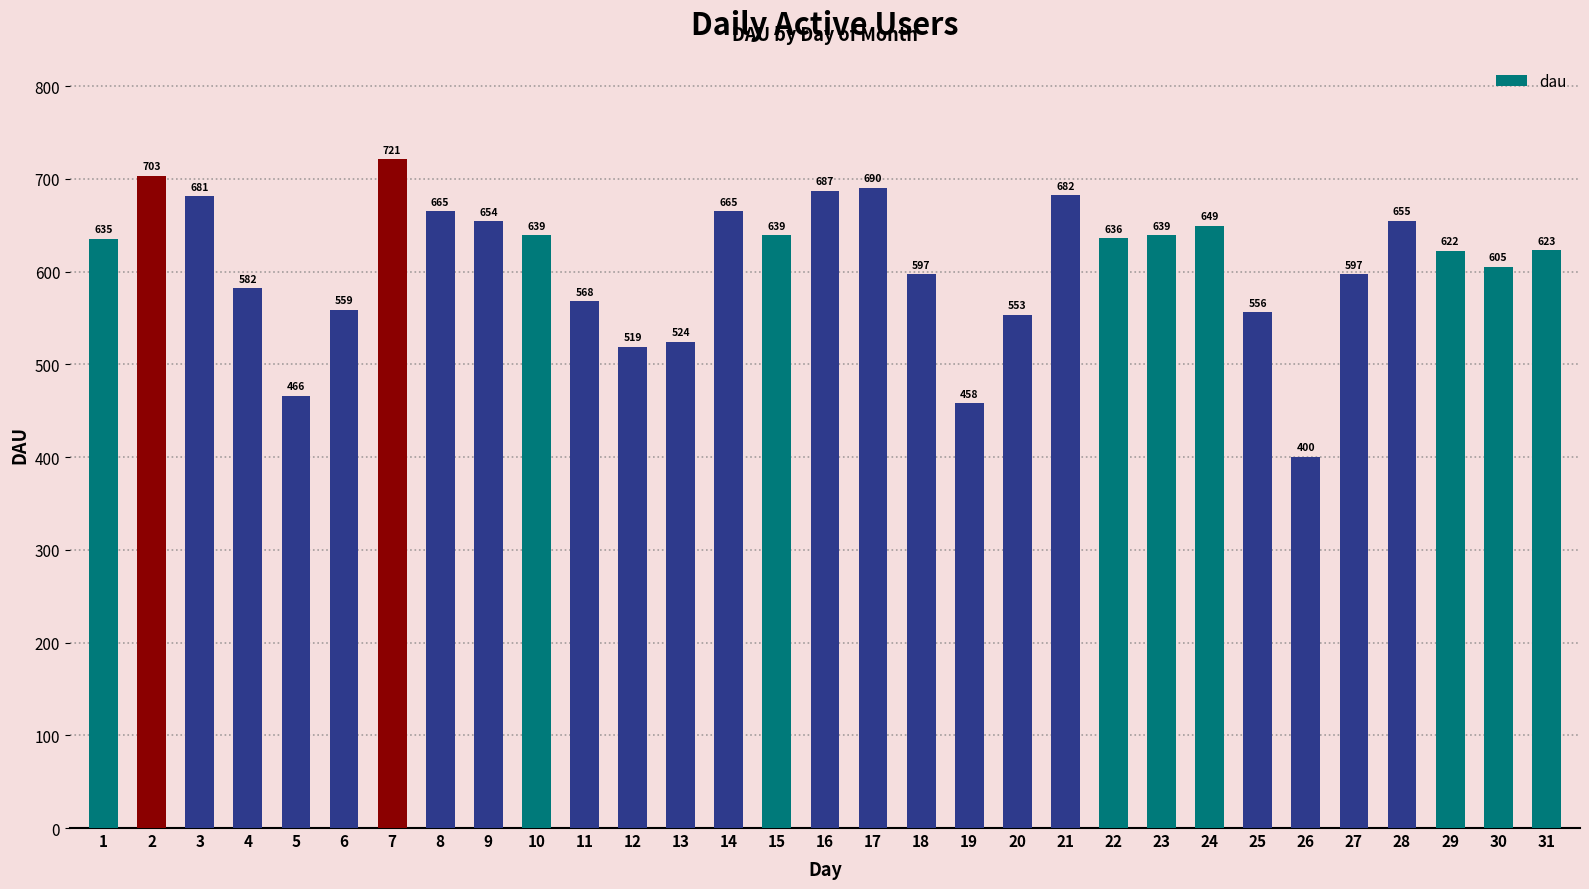

Where is the data nearest to the value 560?

6